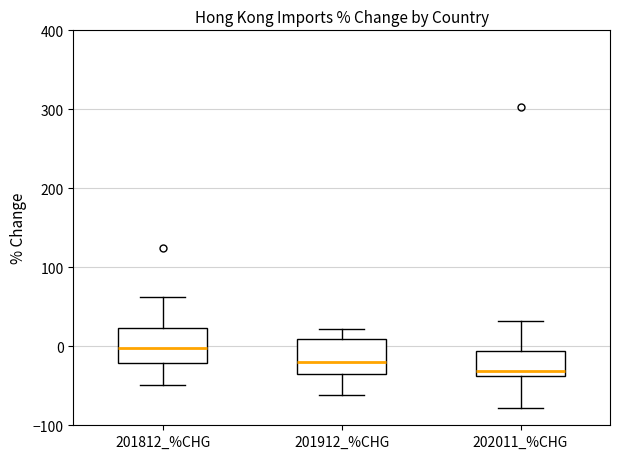

Reading left to right, read every box against the y-axis: the position of its median line, the range the box covers, and the ends of its whiskers. The values are not printed on the chart, so give them approximately, as read against the axis.

201812_%CHG: median 0, box -20 to 20, whiskers -50 to 60
201912_%CHG: median -20, box -40 to 10, whiskers -60 to 20
202011_%CHG: median -30, box -40 to -10, whiskers -80 to 30